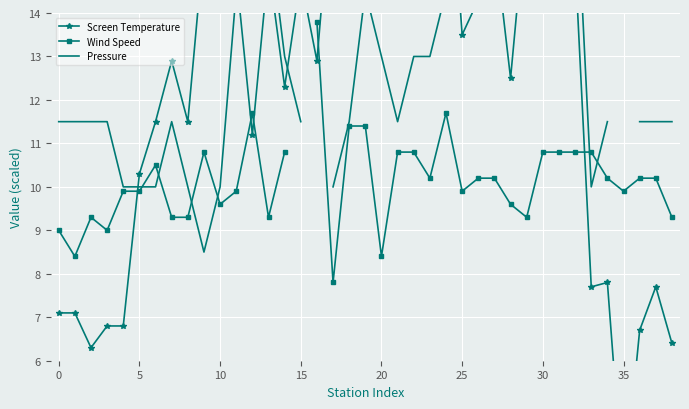

Rank the series at 35 from lowest to highest value.

Wind Speed, Pressure, Screen Temperature